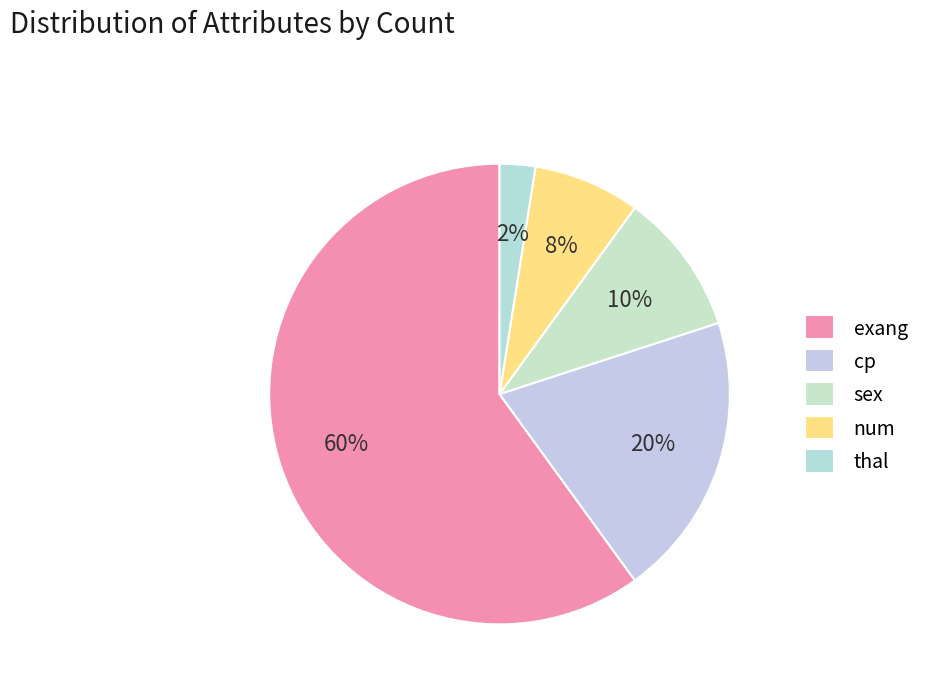

Which category has the smallest portion of the pie?

thal